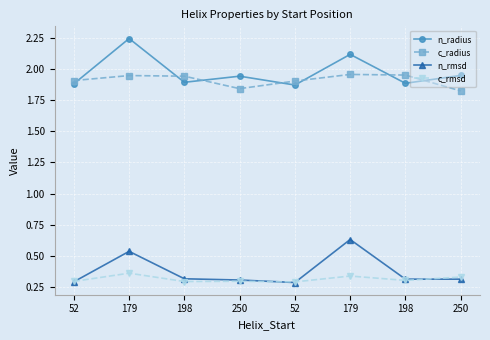

How many interior local peaks does the c_rmsd series have?

3